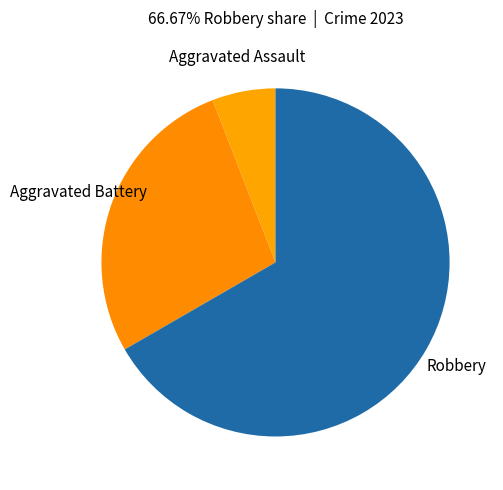

The Aggravated Battery slice represents 42% of the pie. True or false?

False